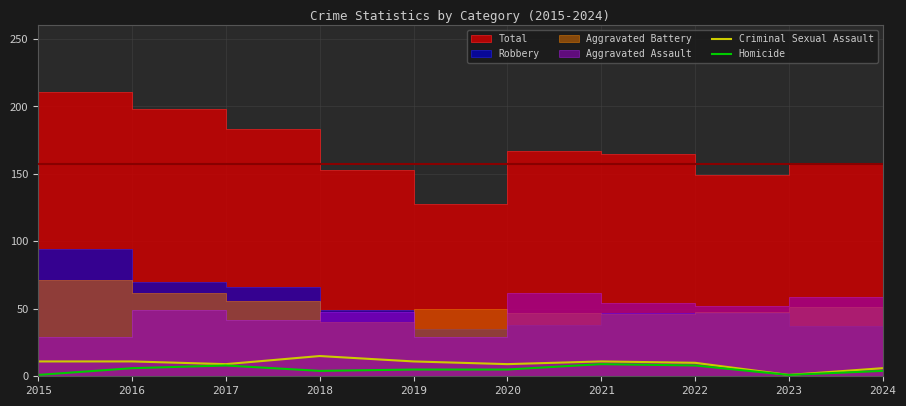

True or false: Criminal Sexual Assault and Homicide cross at least once.

False